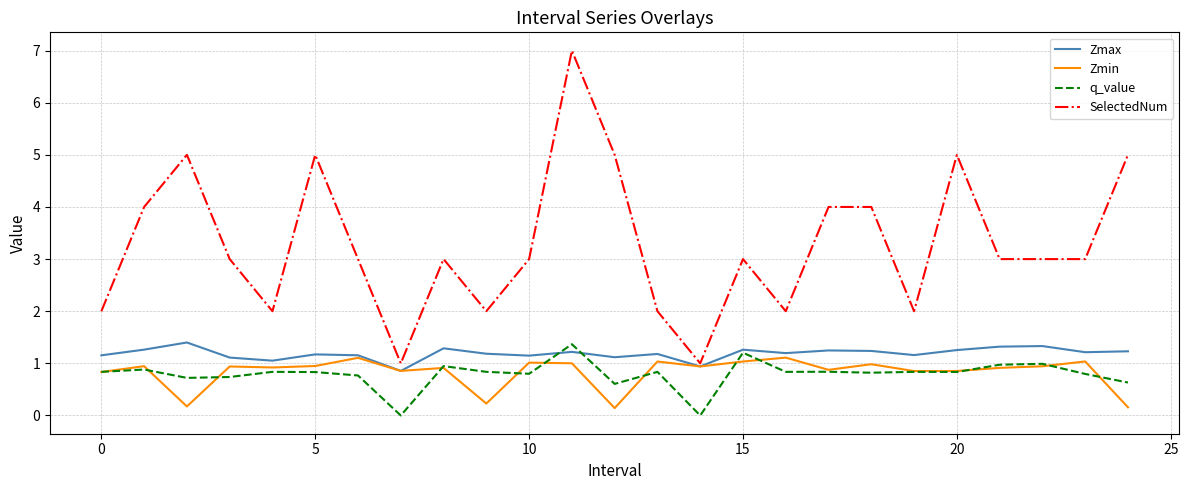

Which series has the largest total across all categories?

SelectedNum